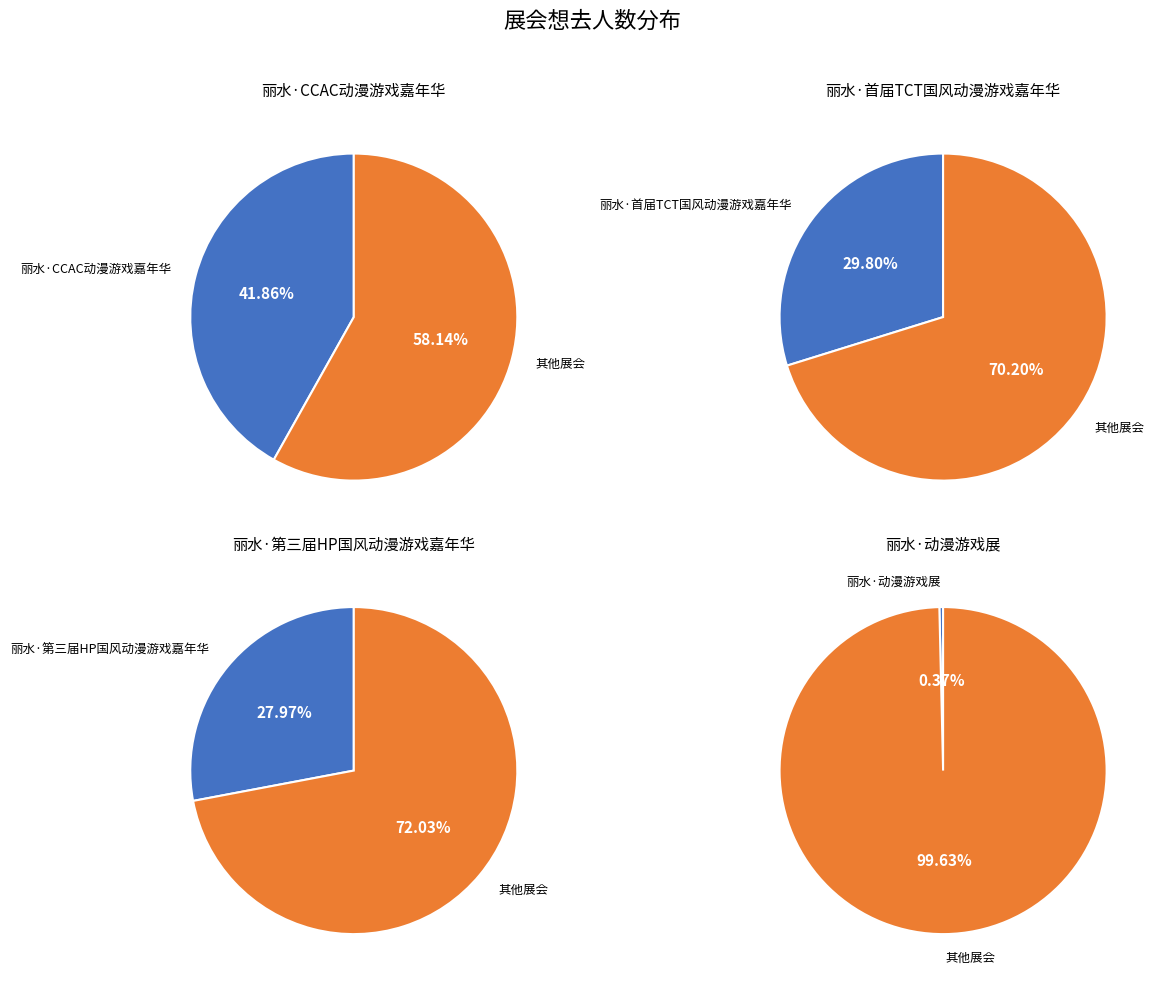

What percentage is the 丽水·首届TCT国风动漫游戏嘉年华 slice, to the nearest percent?

30%